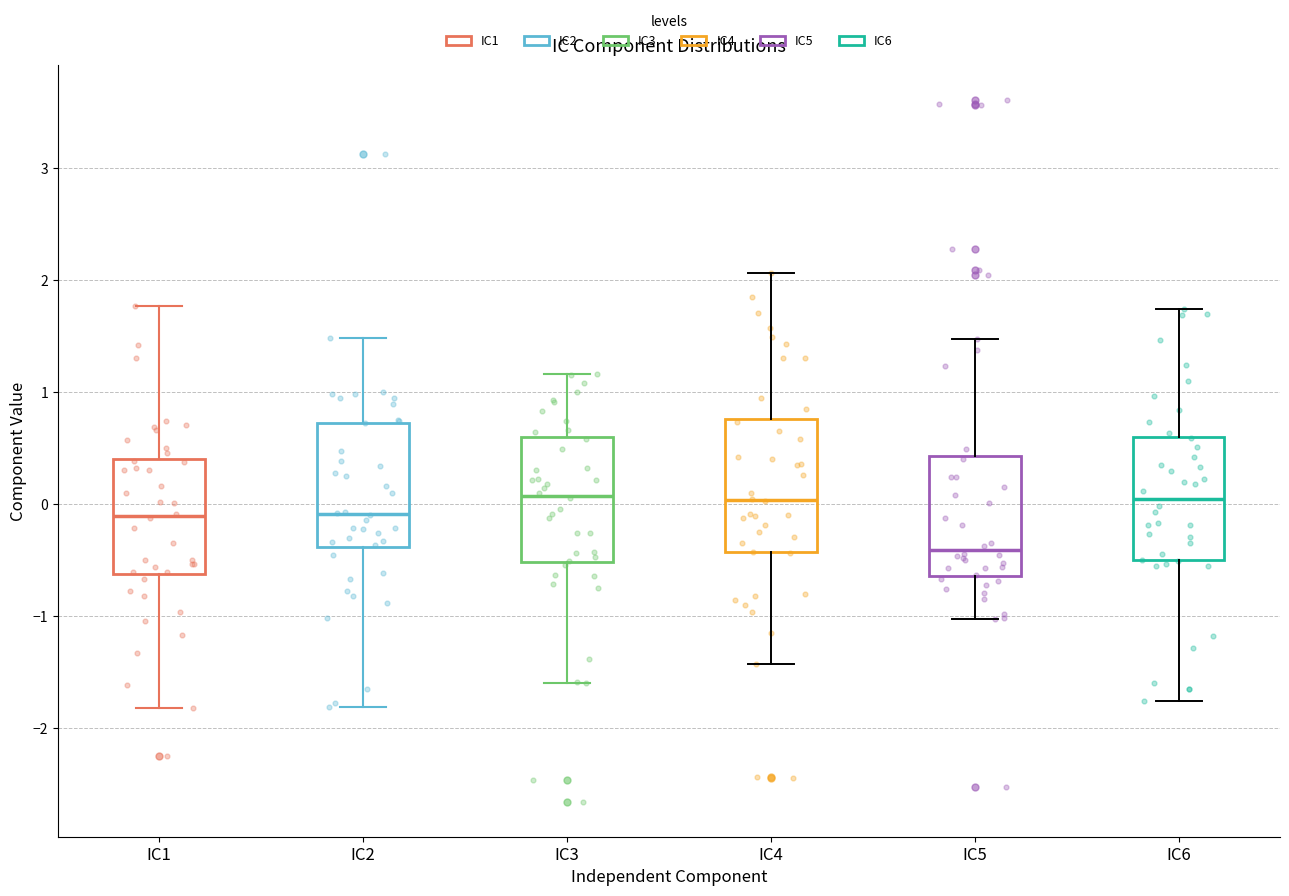

Where is the upper edge of the box for IC2 on the y-axis? The values are not printed on the chart, so give them approximately, as read against the axis.

0.7